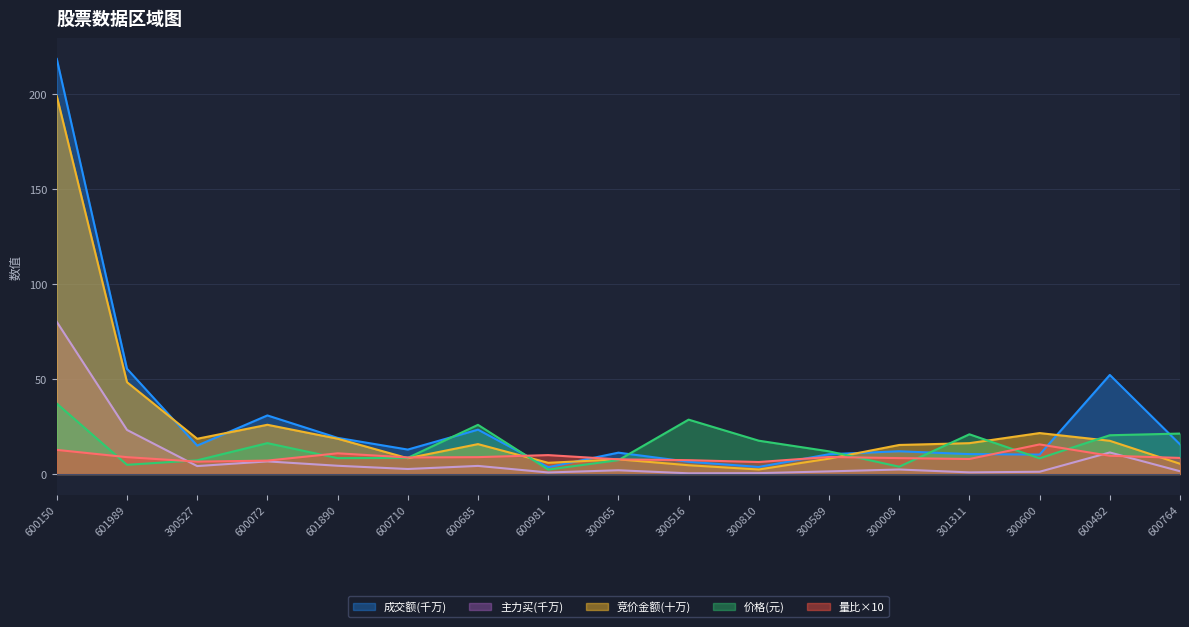

At how many categories does at least one series exceed 7?

17